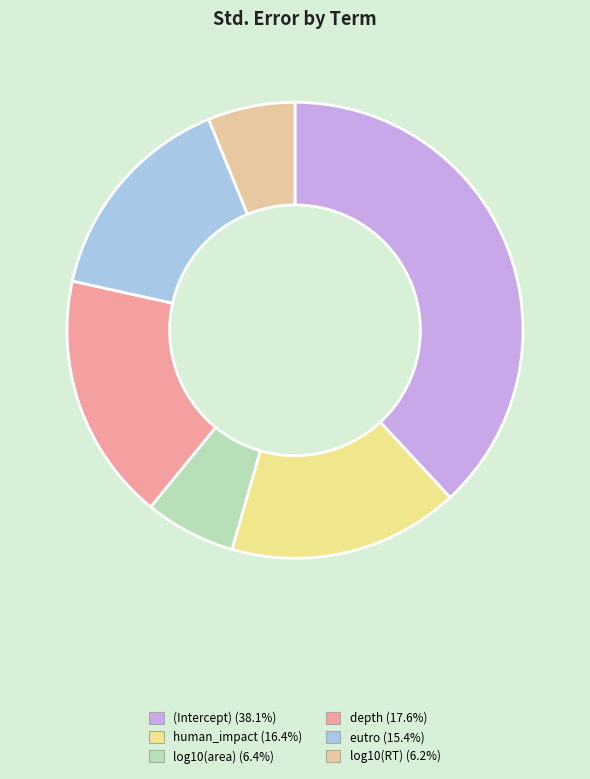

Count the number of slices in the pie.

6